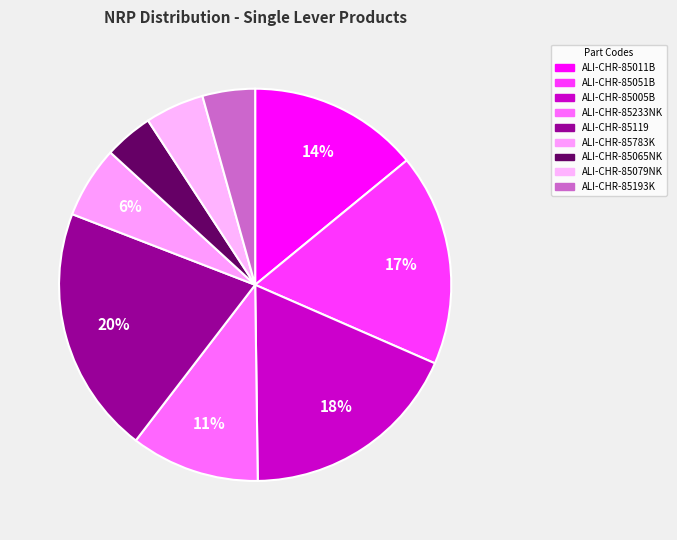

Is it true that ALI-CHR-85005B is 11% of the pie?

False